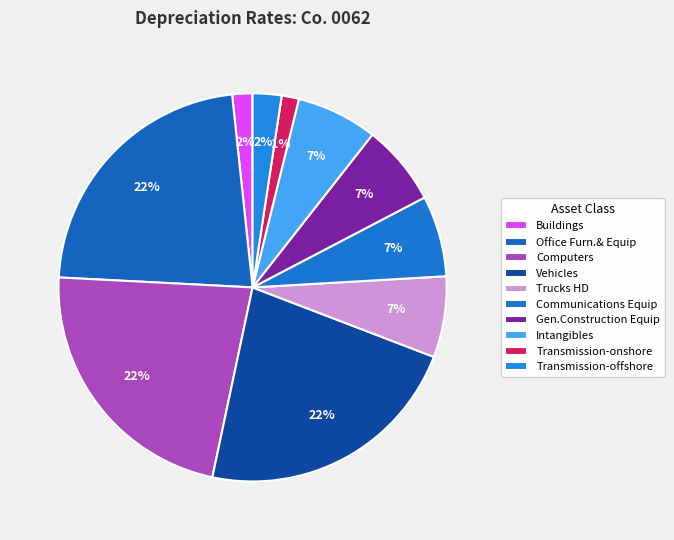

Is it true that Transmission-offshore is 1% of the pie?

False